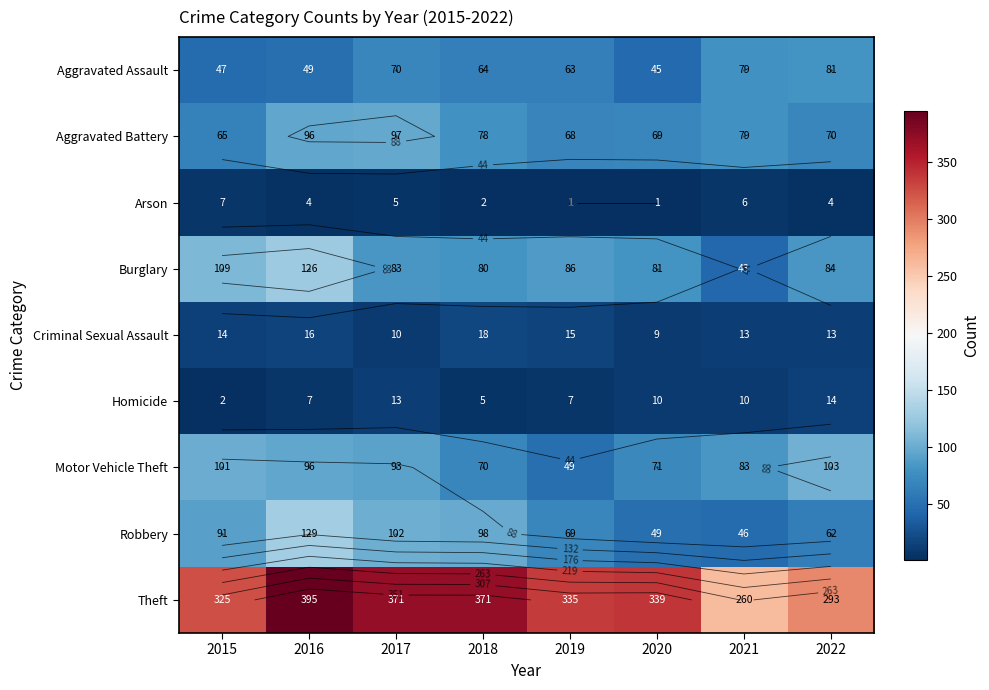

What is the greatest value displayed?

395